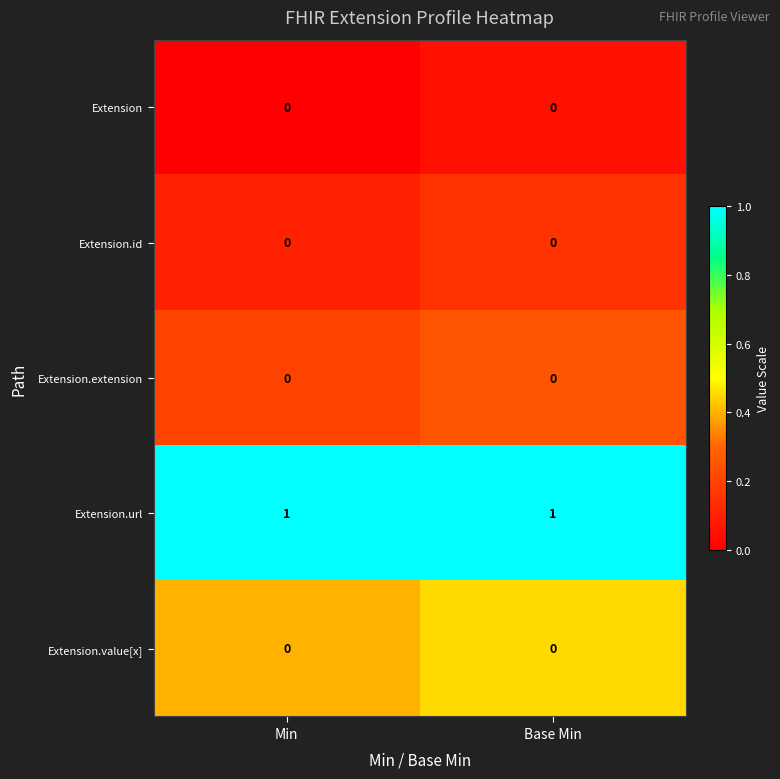

At how many categories does at least one series exceed 0?

2